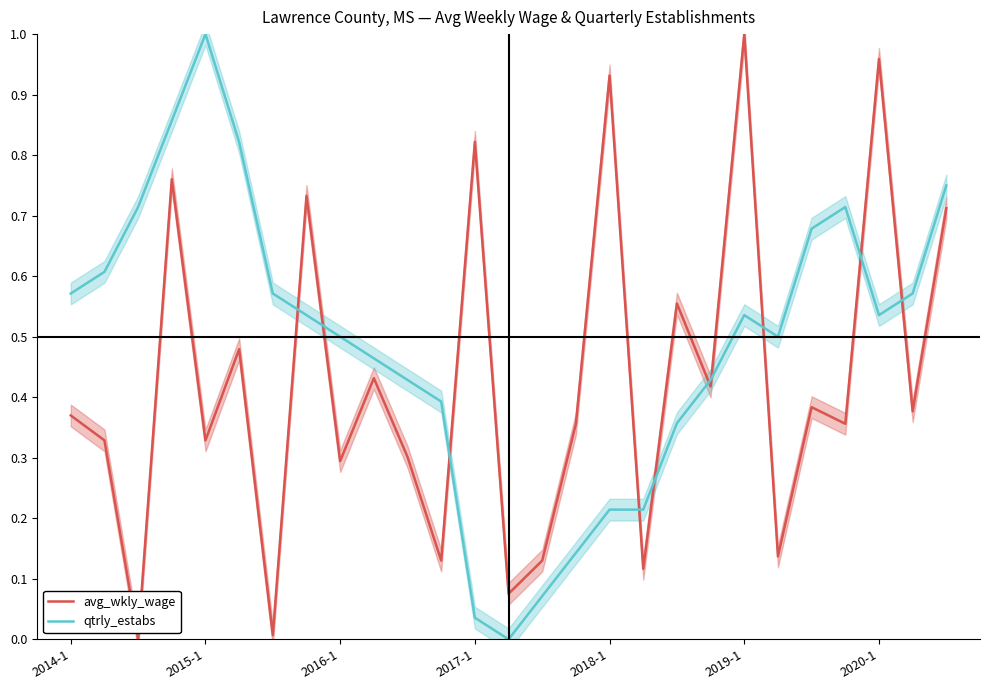

What is the difference between the maximum and minimum values in the avg_wkly_wage series?

1.0